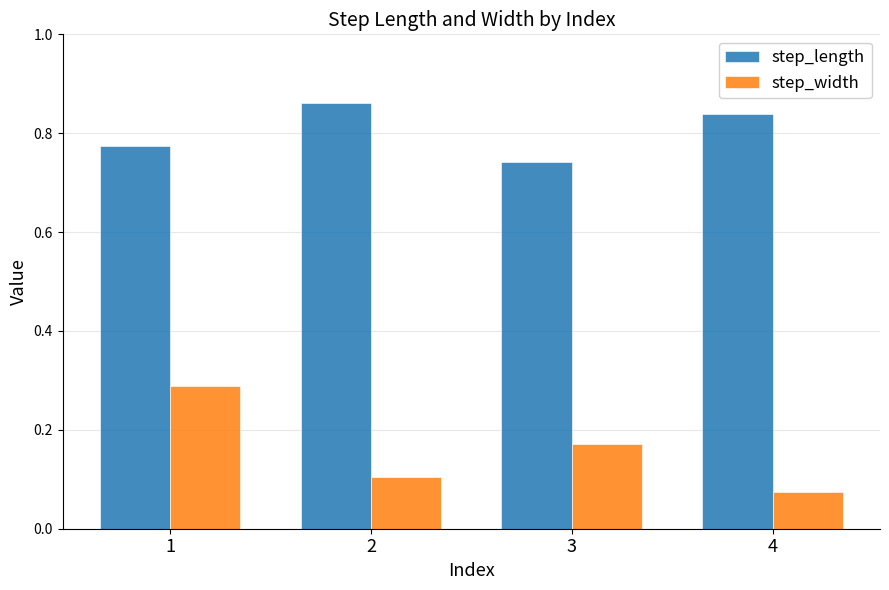

At which label does step_width reach its peak?

1